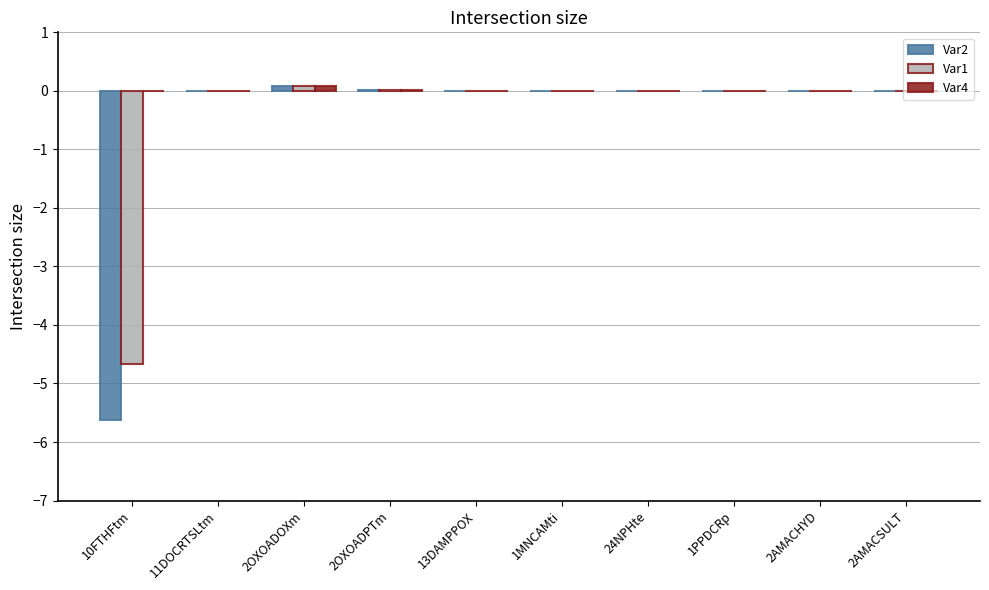

What is the sum of all Var2 values?

-5.5